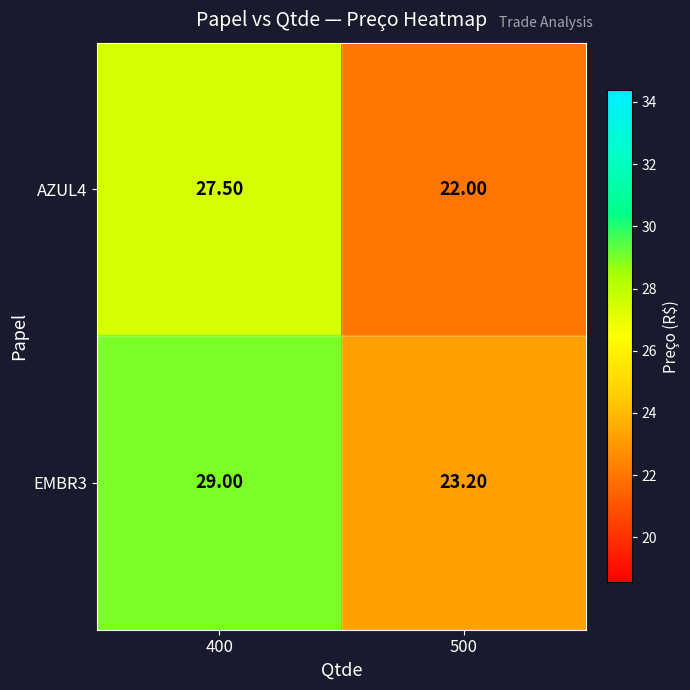

Rank the series by their average value, from lowest to highest.

AZUL4, EMBR3